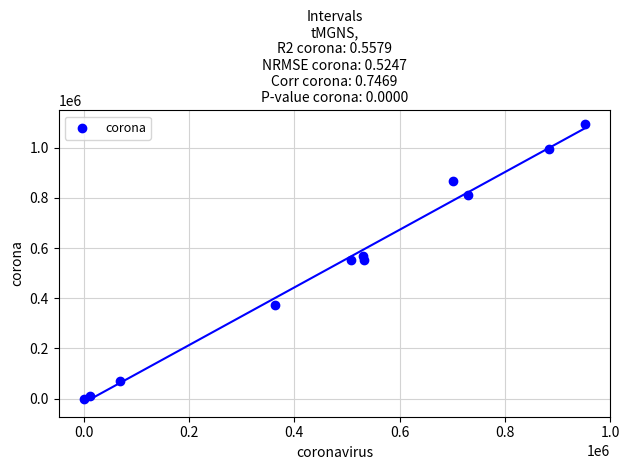

What is the average X value?

480373